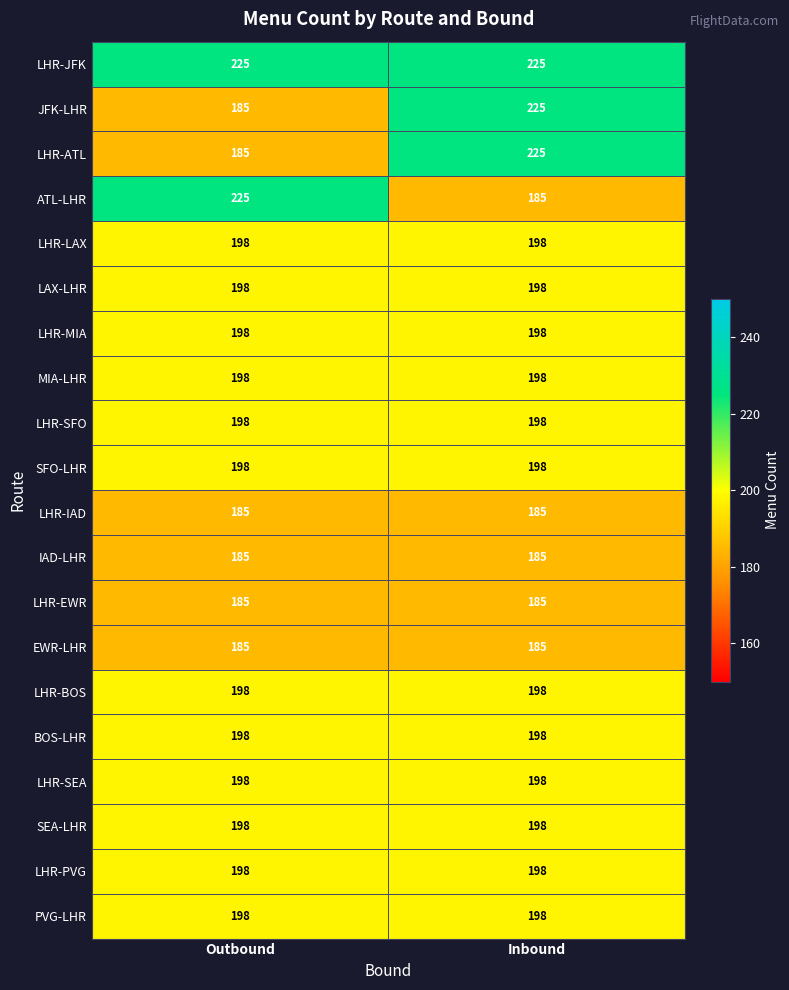

At how many categories does at least one series exceed 201?

2